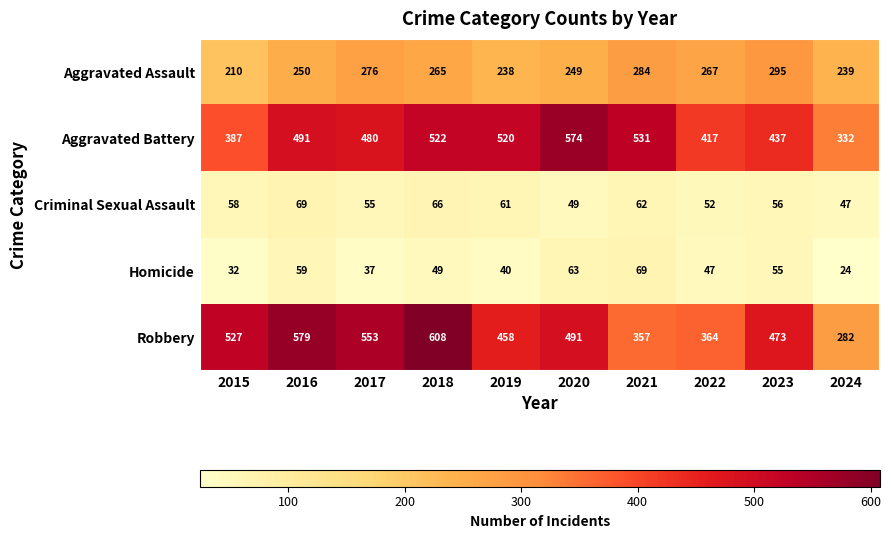

What is the sum of all Criminal Sexual Assault values?

575